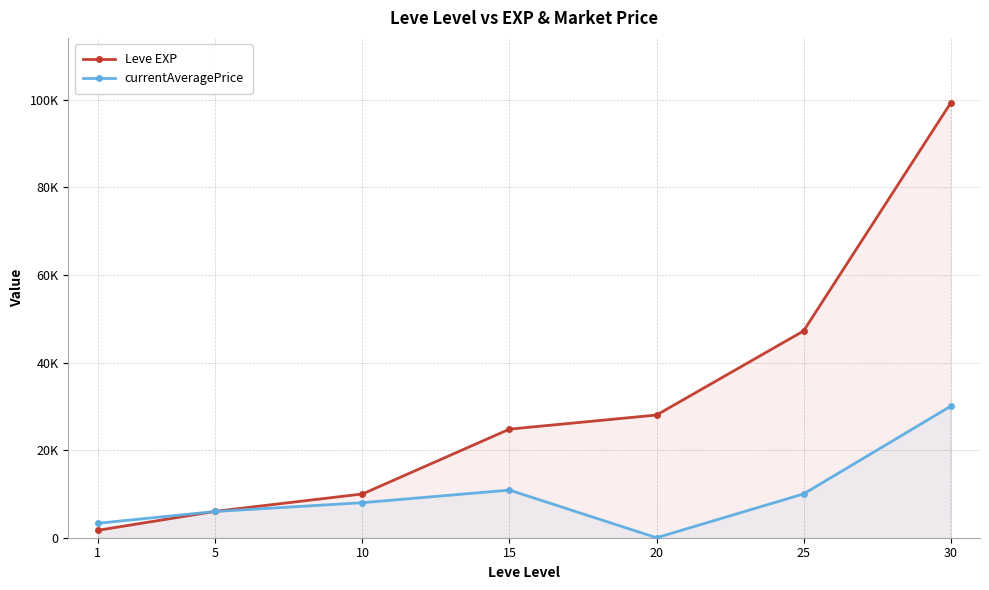

What are all the series names shown in the legend?

Leve EXP, currentAveragePrice